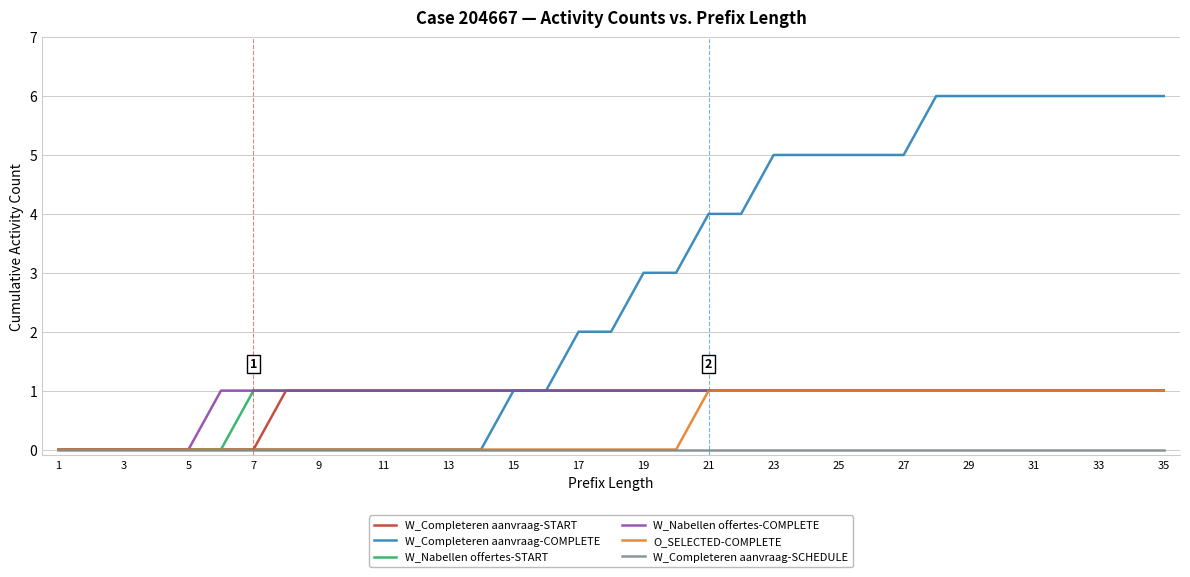

Which series has the largest range (max minus min)?

W_Completeren aanvraag-COMPLETE